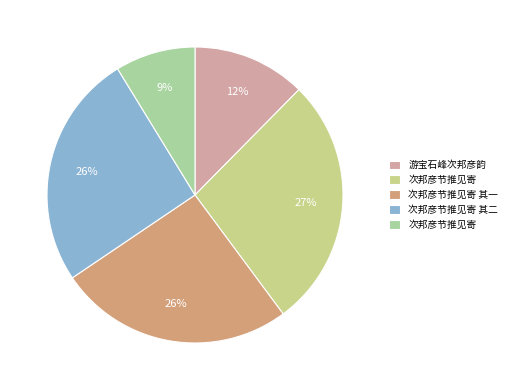

Count the number of slices in the pie.

5